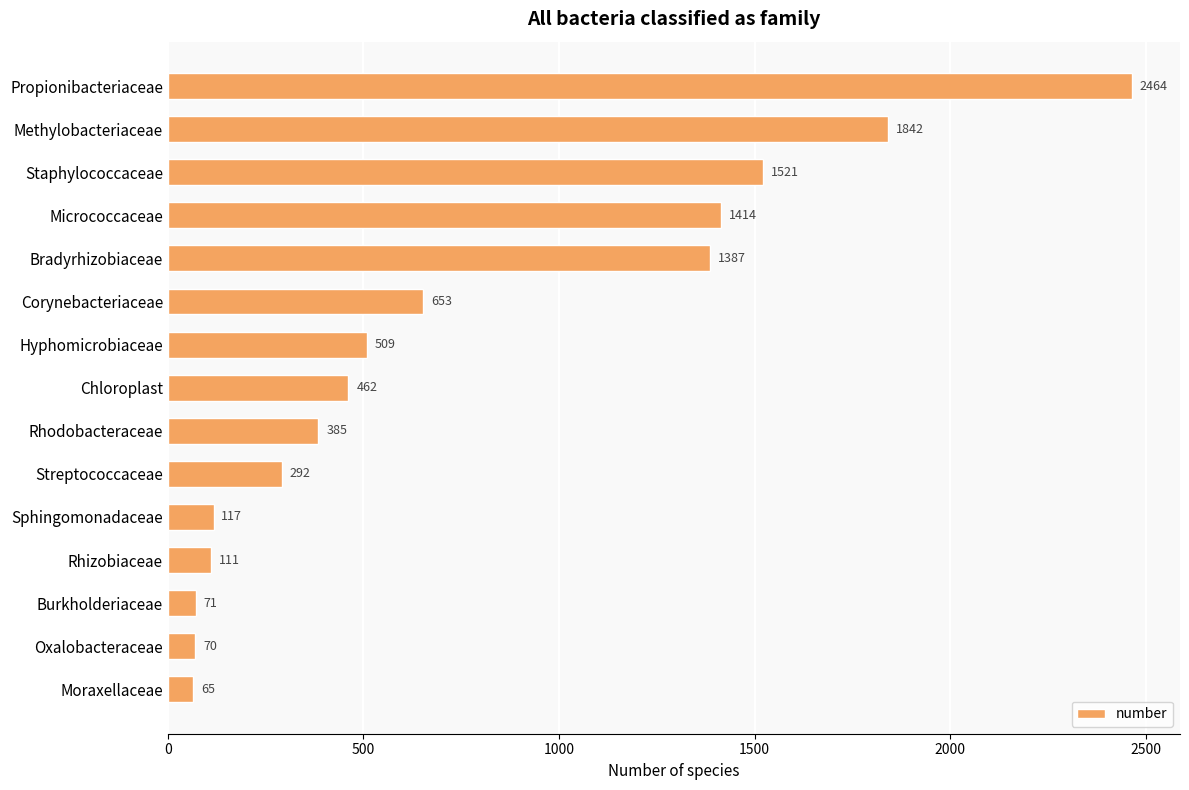

Which has a higher value, Sphingomonadaceae or Micrococcaceae?

Micrococcaceae